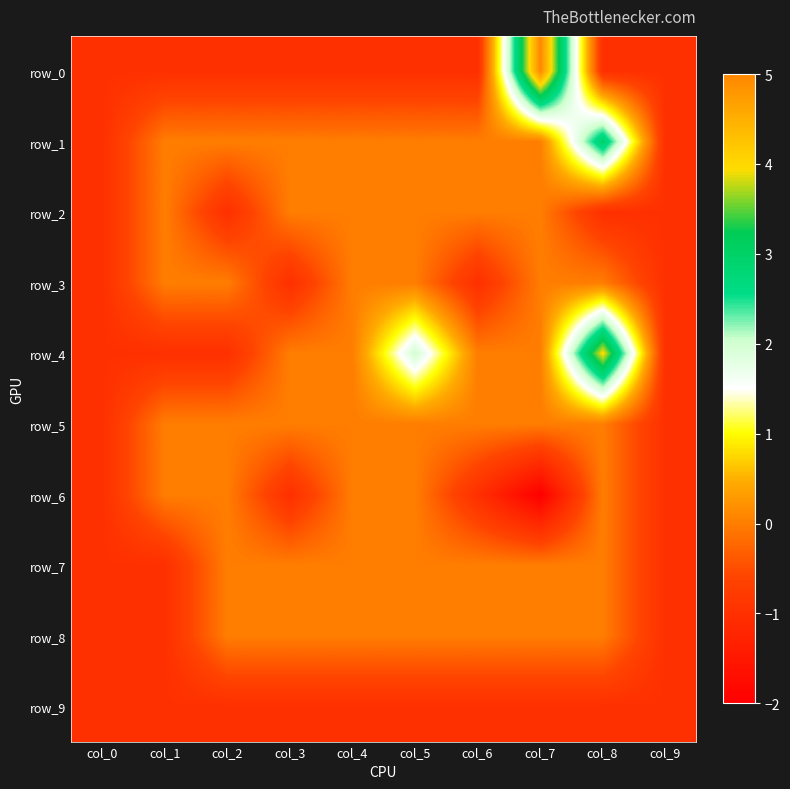

At col_5, list the series in order from largest to smallest.

row_4, row_1, row_2, row_3, row_5, row_6, row_7, row_8, row_0, row_9